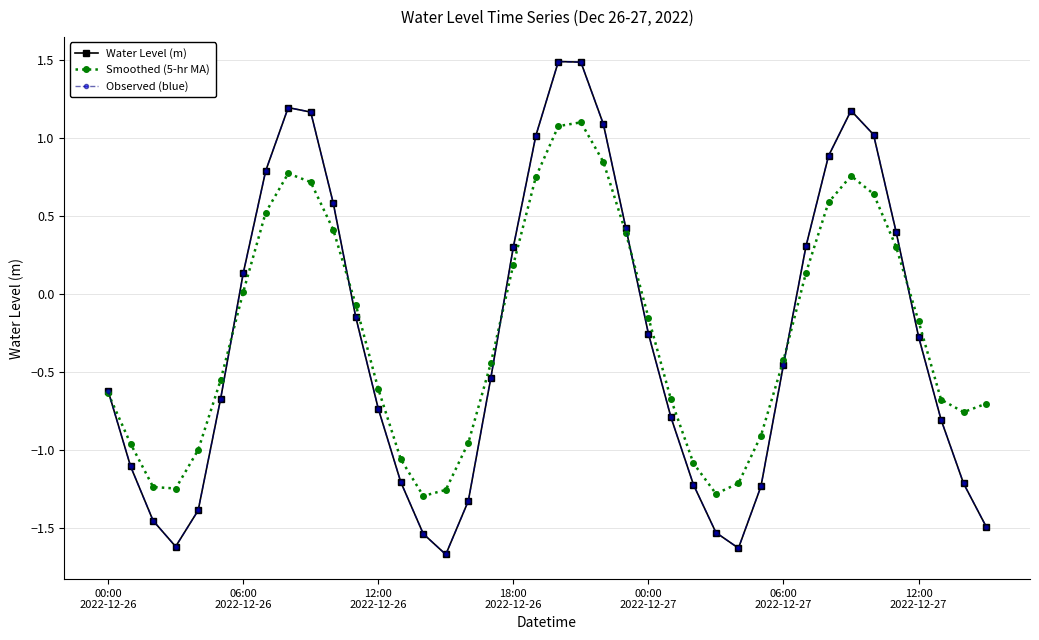

List the labels in order of Observed (blue) value, largest first.

20, 21, 8, 33, 9, 22, 34, 19, 32, 7, 10, 23, 35, 31, 18, 12:00
2022-12-27, 11, 24, 36, 30, 17, 00:00
2022-12-26, 06:00
2022-12-27, 12, 25, 37, 06:00
2022-12-26, 13, 38, 26, 29, 16, 00:00
2022-12-27, 12:00
2022-12-26, 39, 27, 14, 18:00
2022-12-26, 28, 15